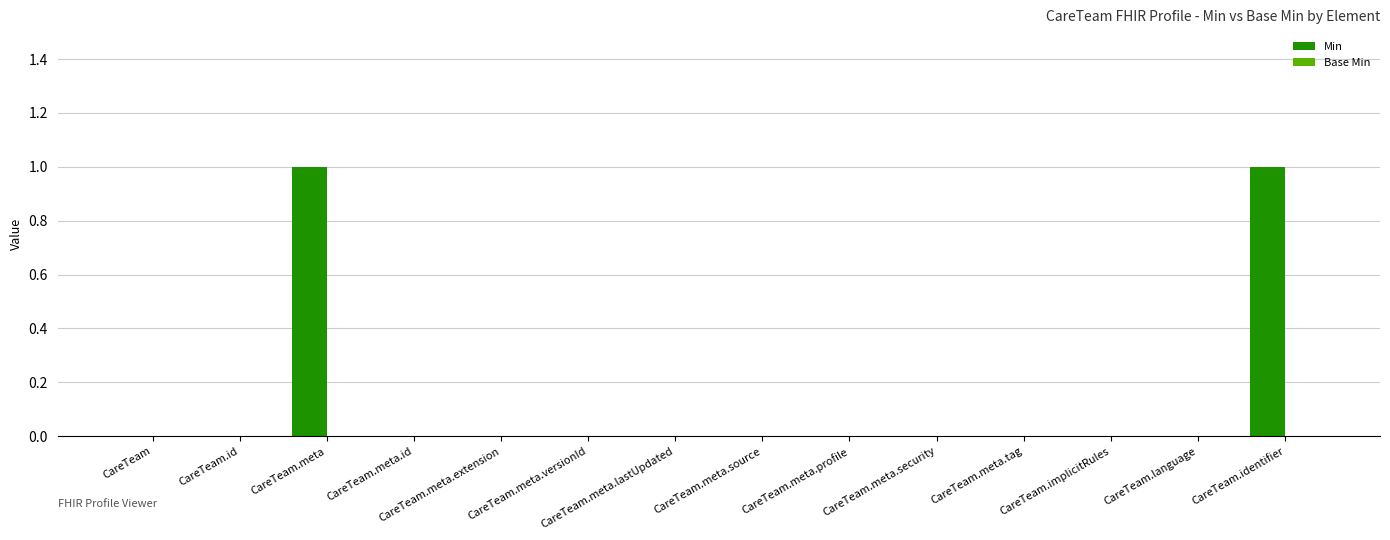

The value at CareTeam.meta.id is 0. True or false?

True